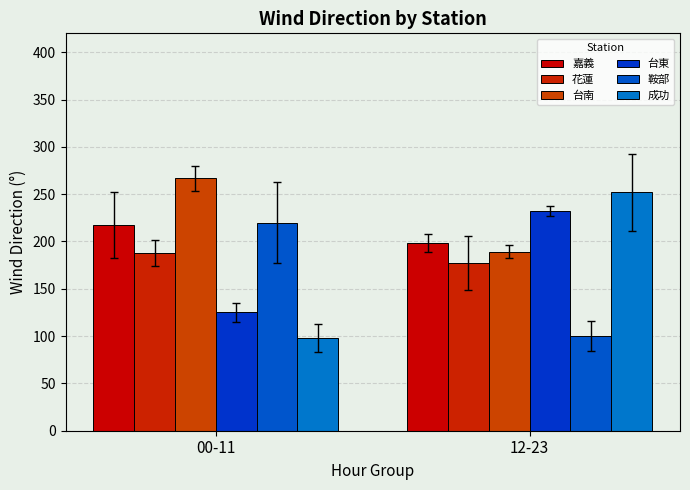

What is the value of the 台南 bar at the 2nd from the left?

189.2